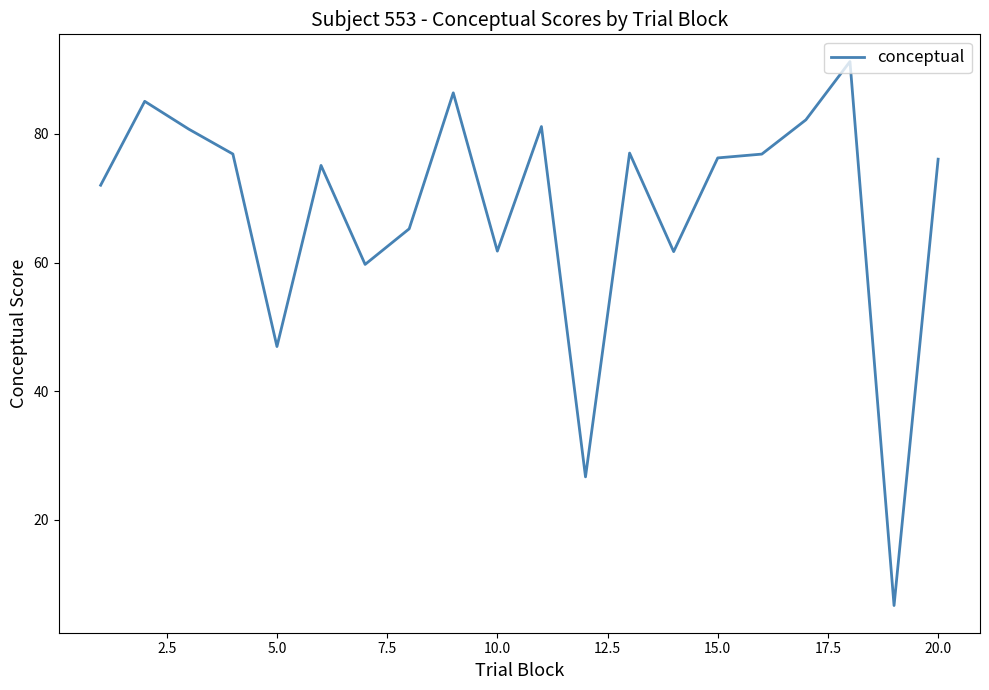

What is the minimum value shown in the chart?

6.6